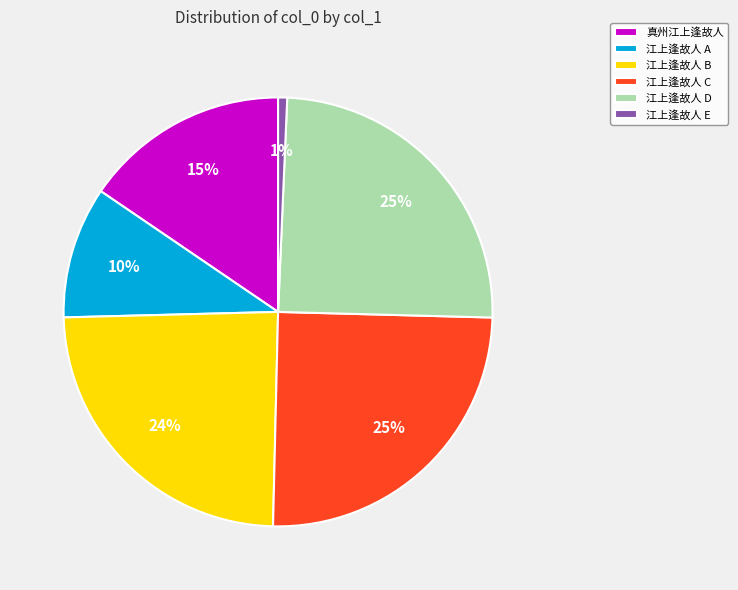

To the nearest percent, what percentage of the pie is 江上逢故人 A?

10%